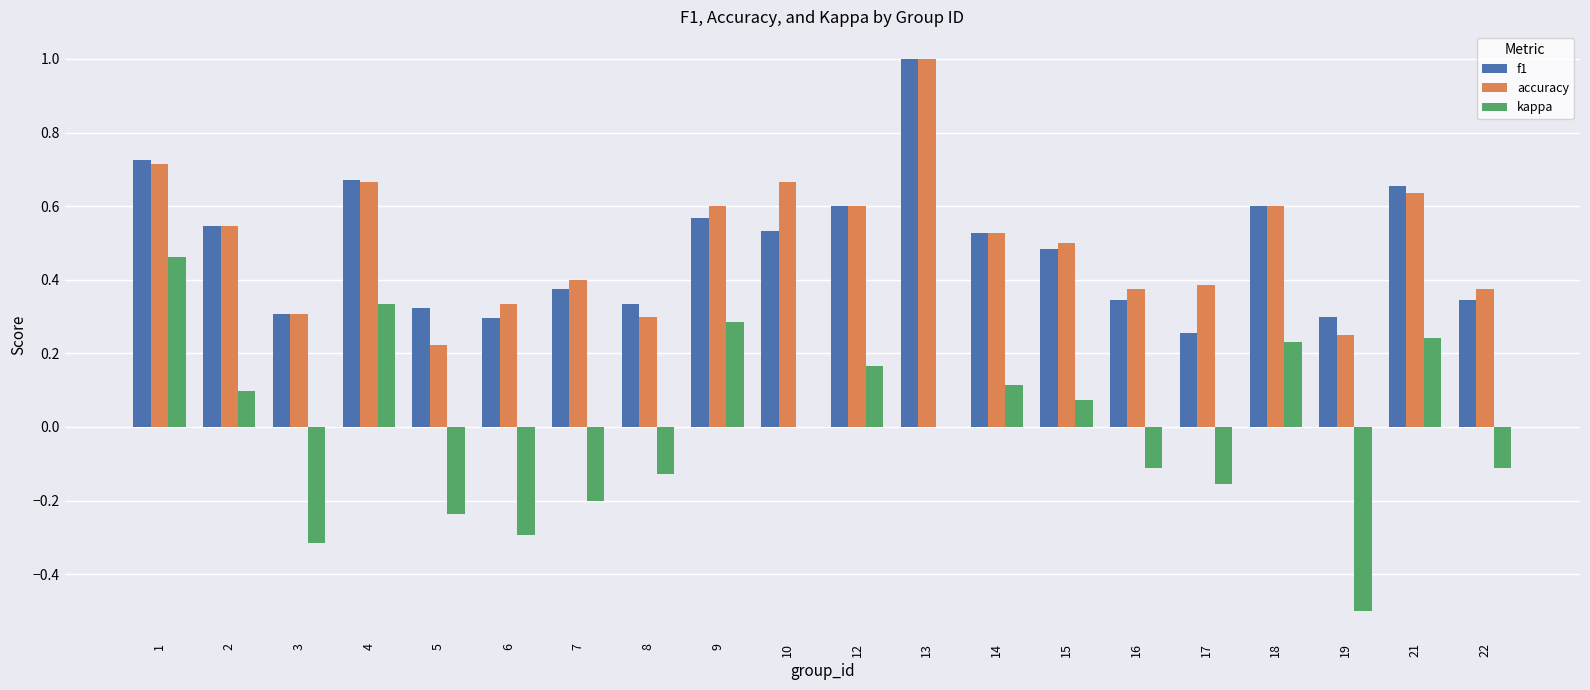

At which label does kappa first exceed 0?

1